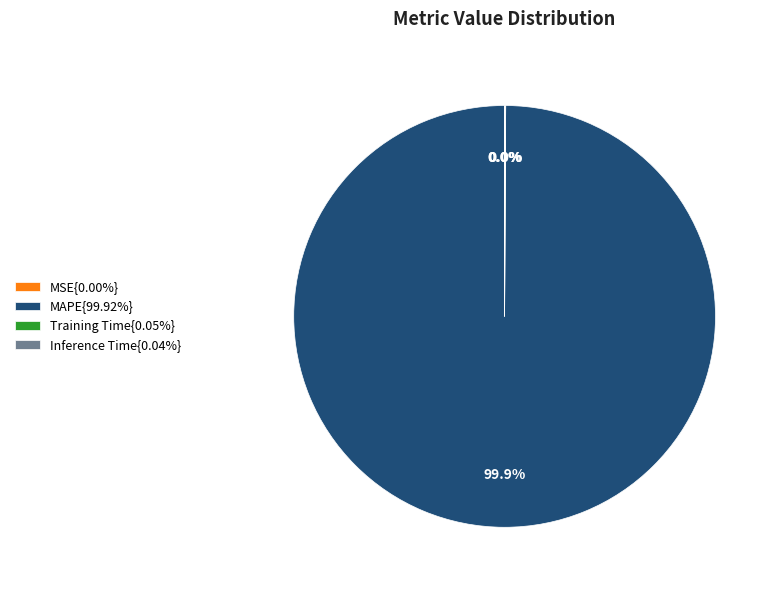

Does any single category account for the majority?

Yes